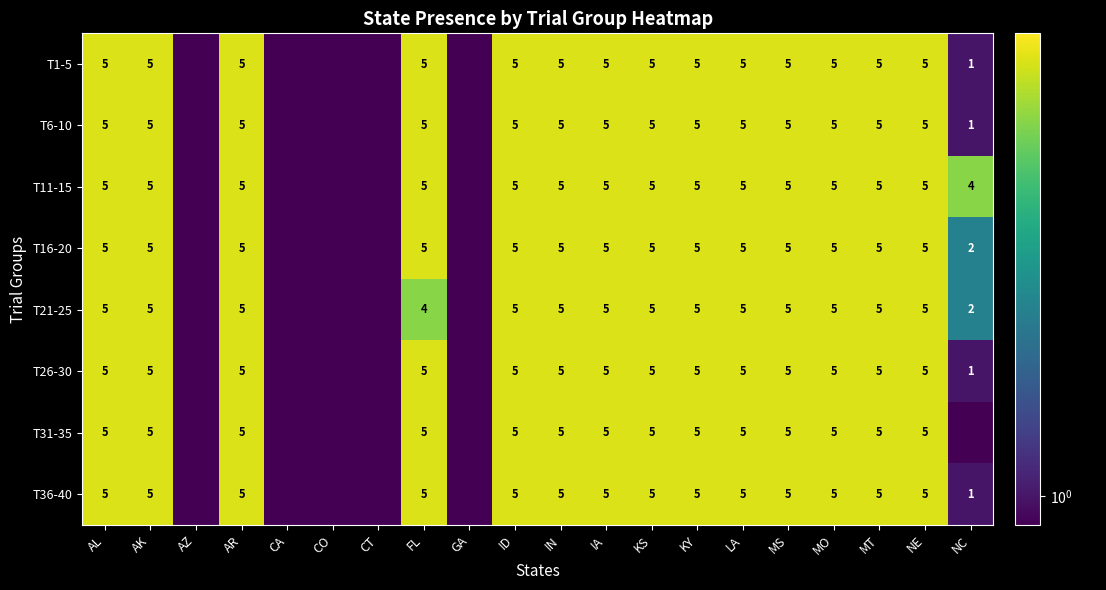

What is the total value across all series at NE?

40.0